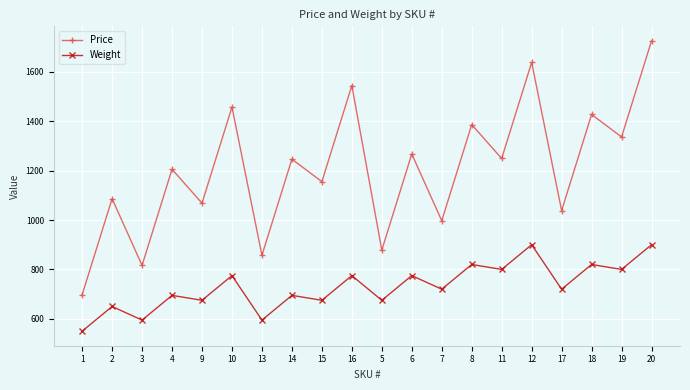

The Weight series shows 1078.2 at 19. True or false?

False